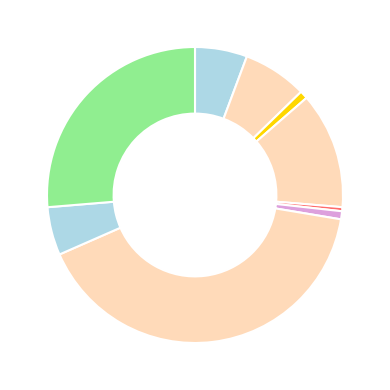

Does any single category account for the majority?

No